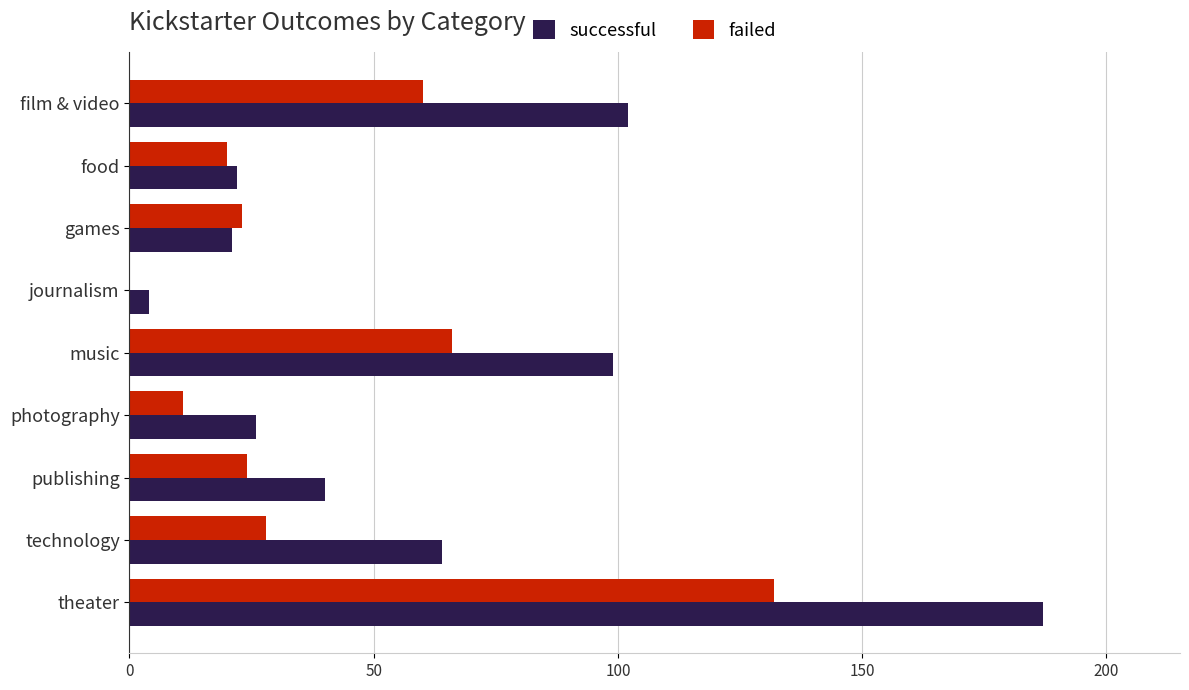

What is the sum of all failed values?

364